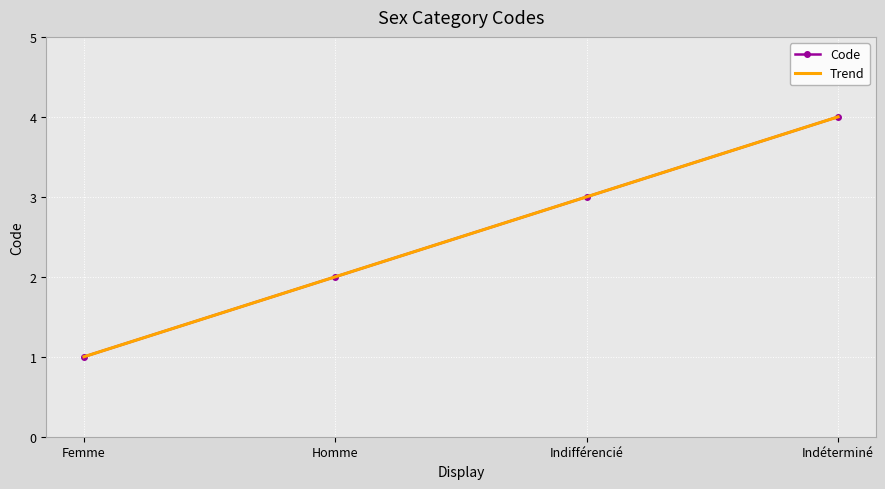

At which label does Trend first exceed 3?

Indifférencié